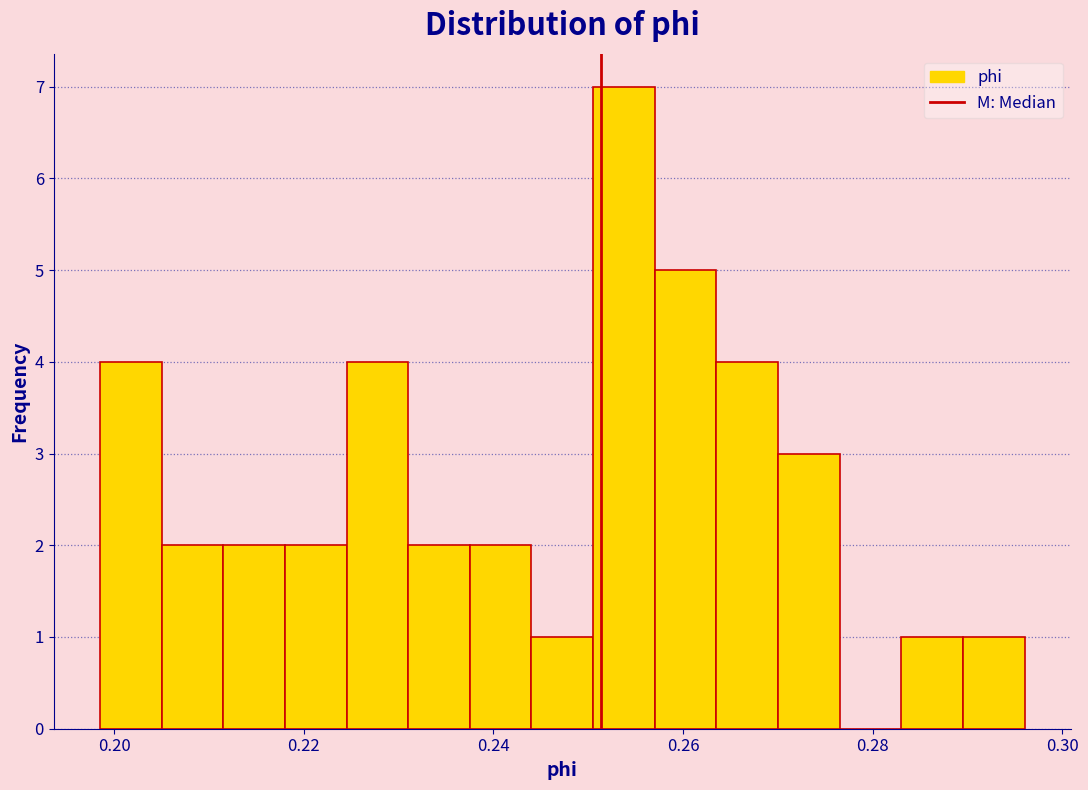

Around what value on the x-axis is the tallest bar? Give the approximate position of its centre, as read against the axis.

0.254